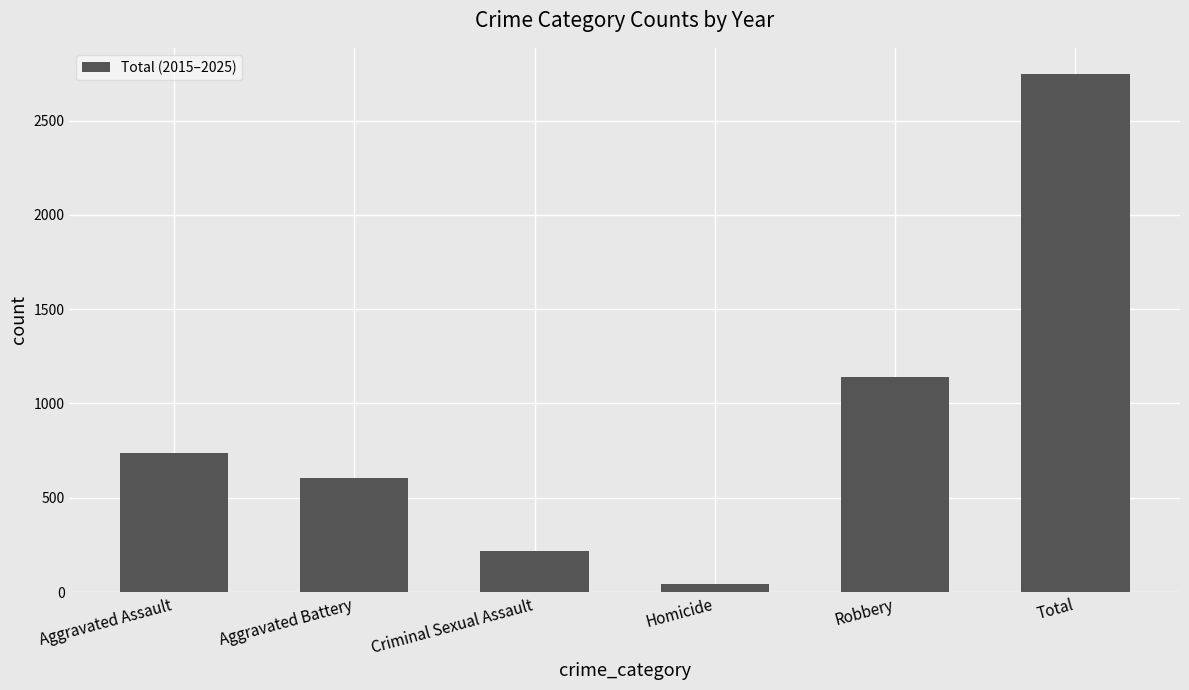

What is the change in value from Aggravated Battery to Robbery?

+533